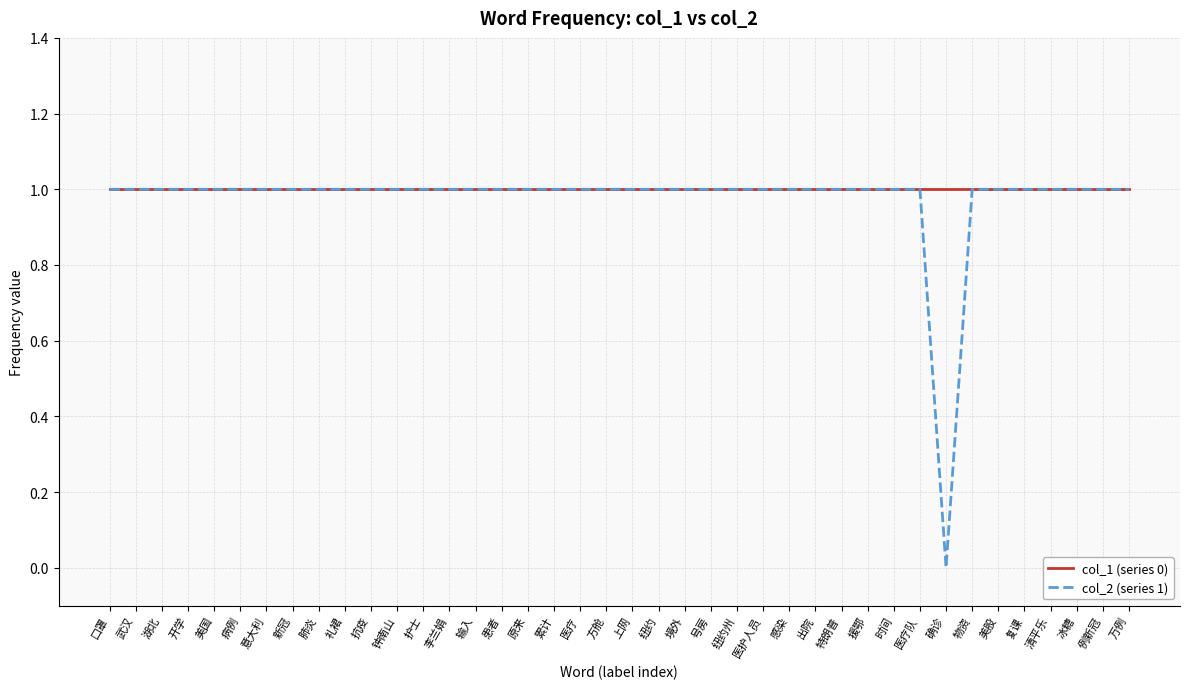

The value of col_1 (series 0) at 武汉 is 1. True or false?

True